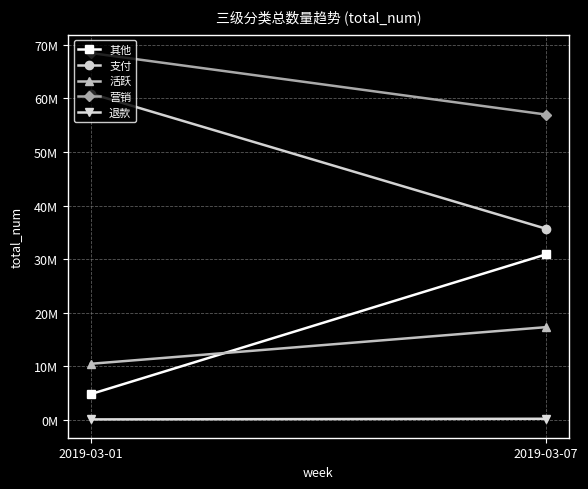

Which series changed the most between 2019-03-01 and 2019-03-07?

其他